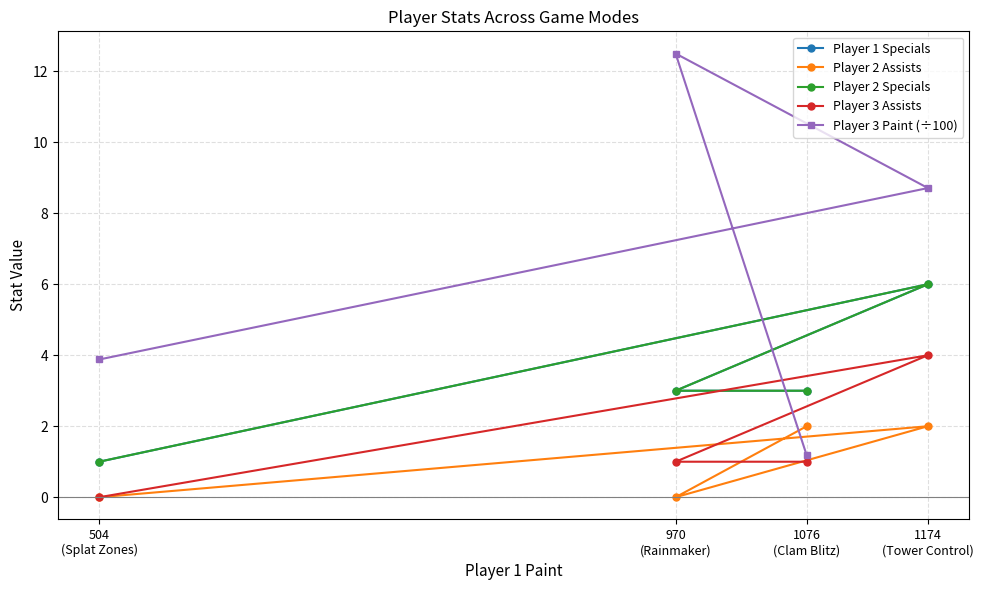

What is the difference between the second highest and minimum values in the Player 2 Assists series?

2.0